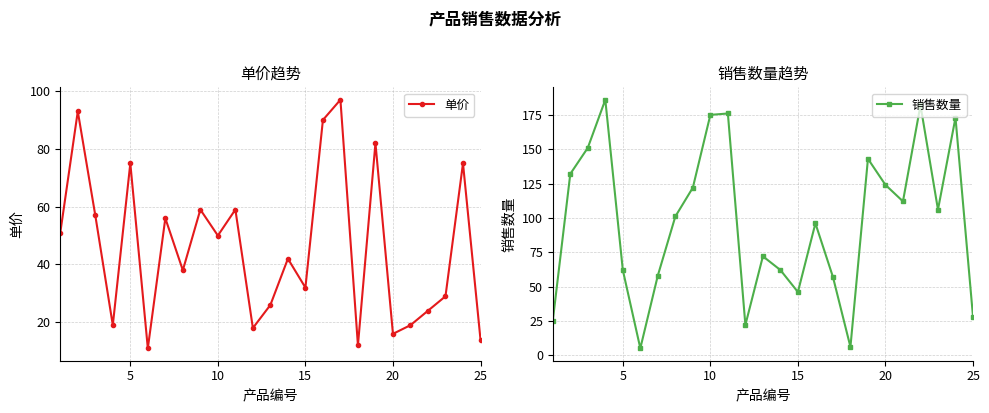

Count the number of data series in this chart.

2